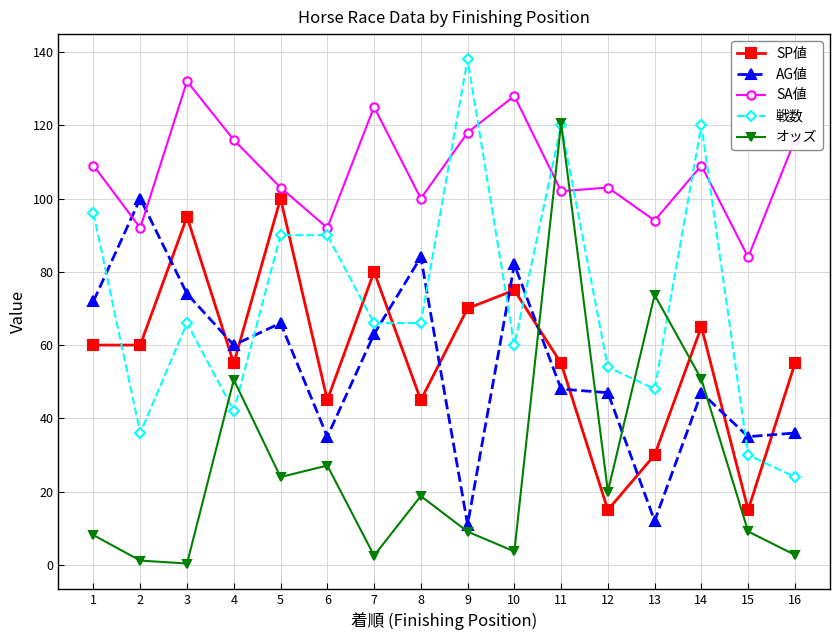

What is the smallest value displayed?

0.4